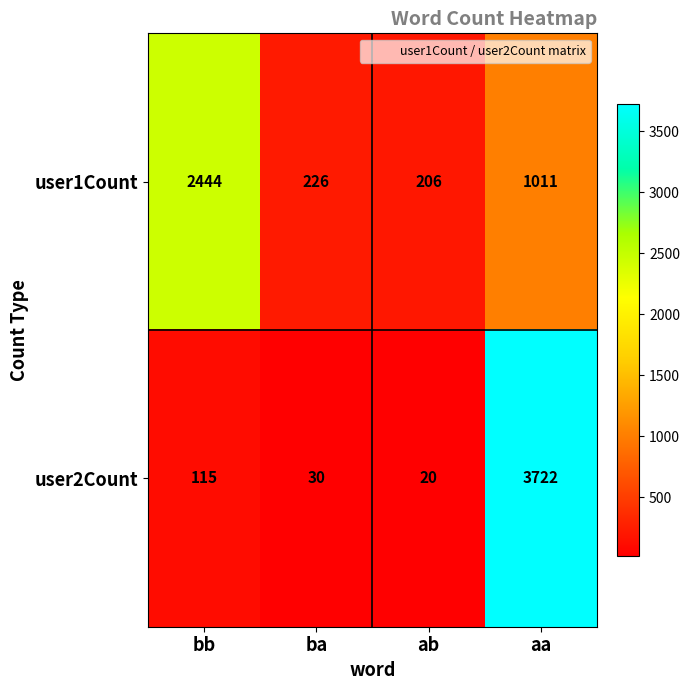

What is the difference between the user1Count values at ba and aa?

785